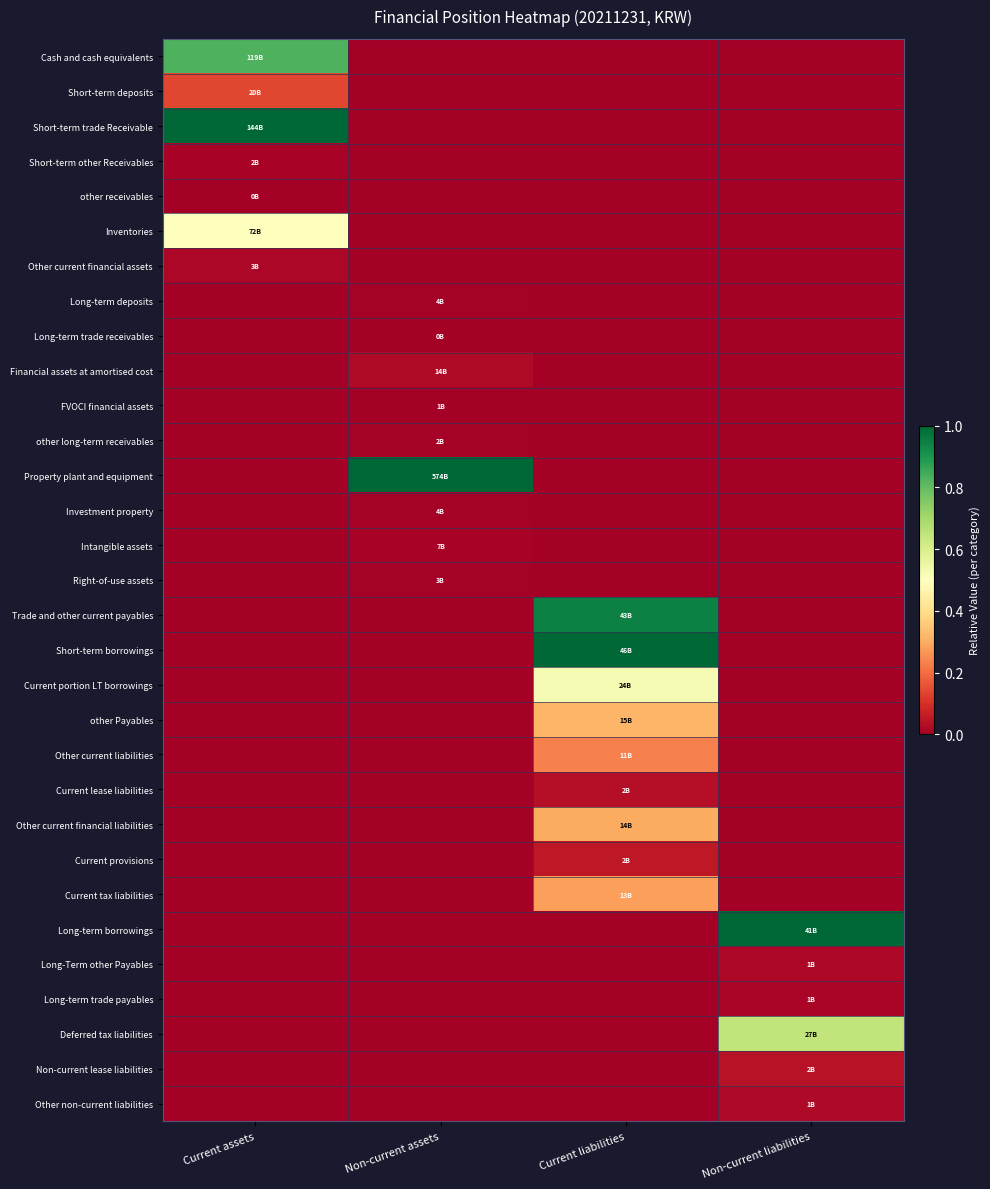

Between Current liabilities and Current assets, which is larger?

Current assets